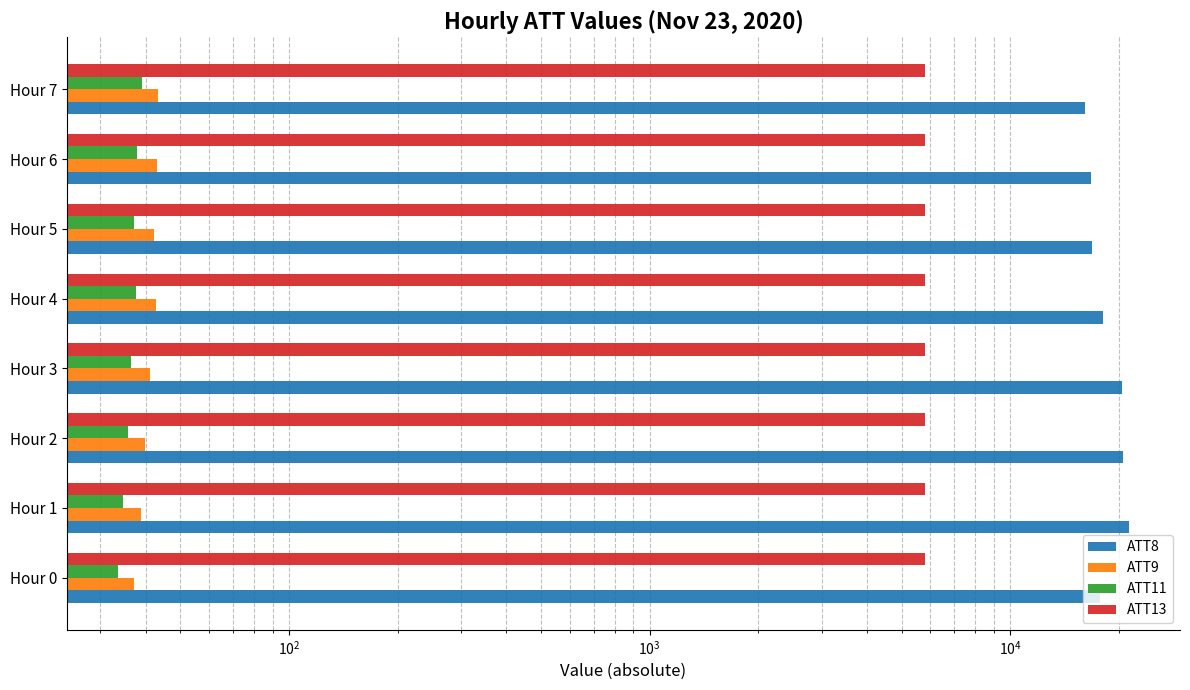

What is the difference between the maximum and minimum values in the ATT13 series?

13.6